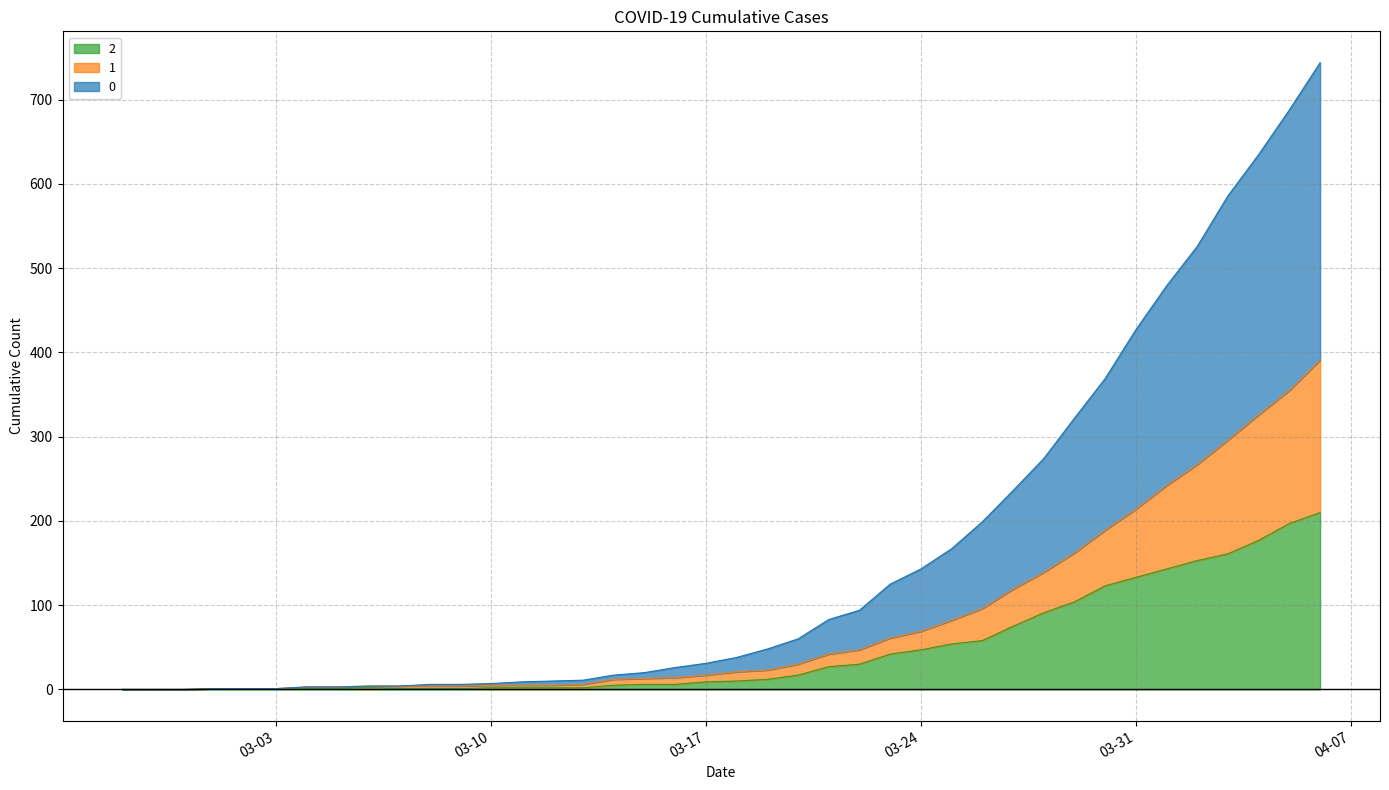

True or false: 0 has more than 2 interior local peaks.

False